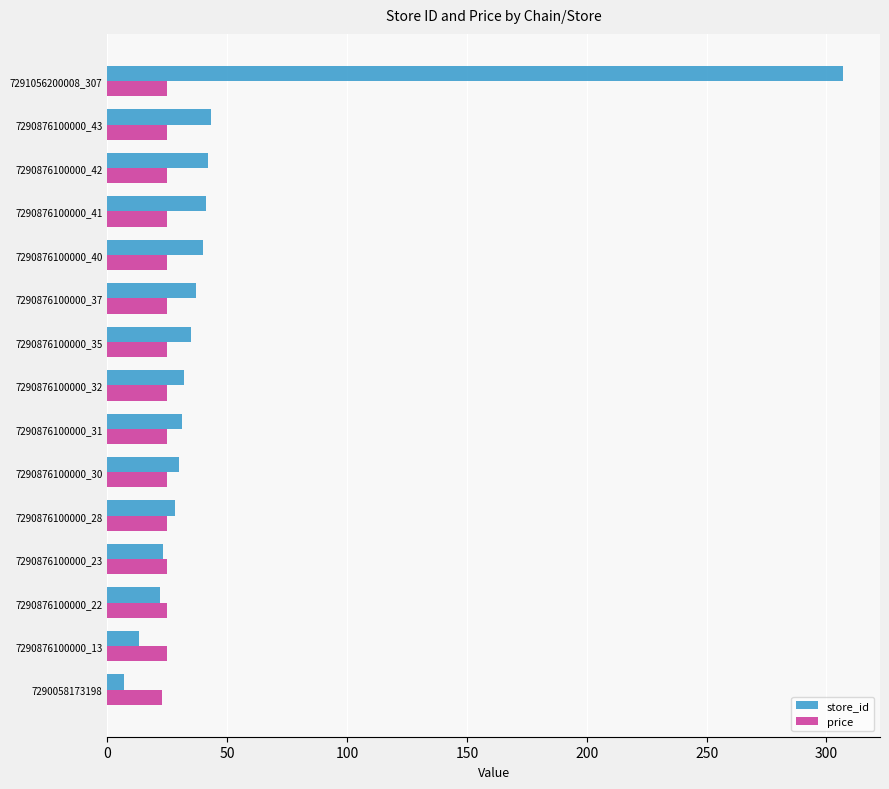

Which series has the largest range (max minus min)?

store_id